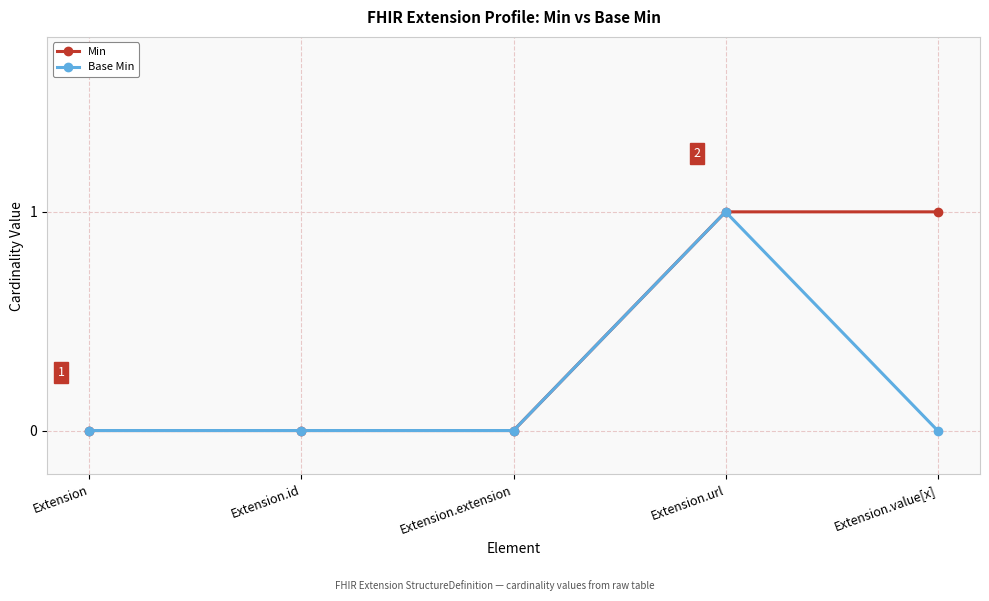

How many categories are shown in the chart?

5